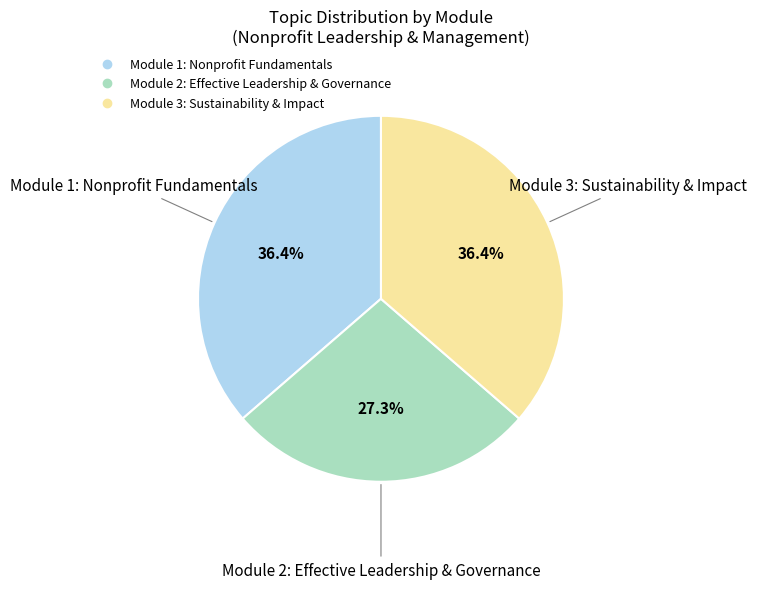

Which slice is the smallest?

Module 2: Effective Leadership & Governance